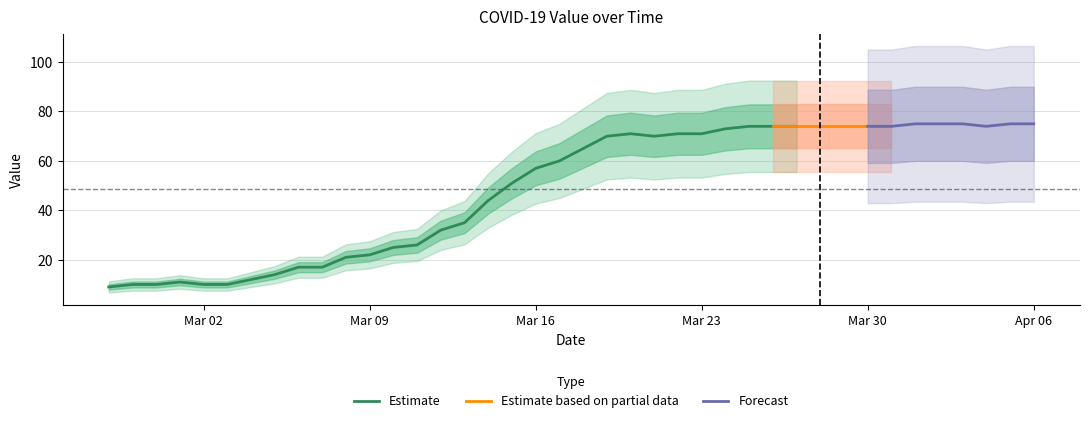

The value at 2020-03-01 is 11. True or false?

True